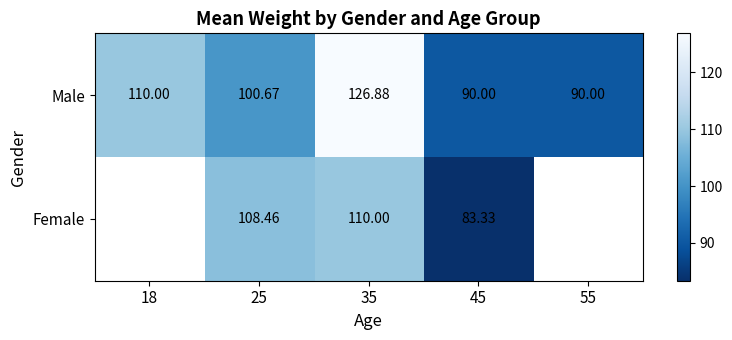

Which label corresponds to the largest value in the chart?

35